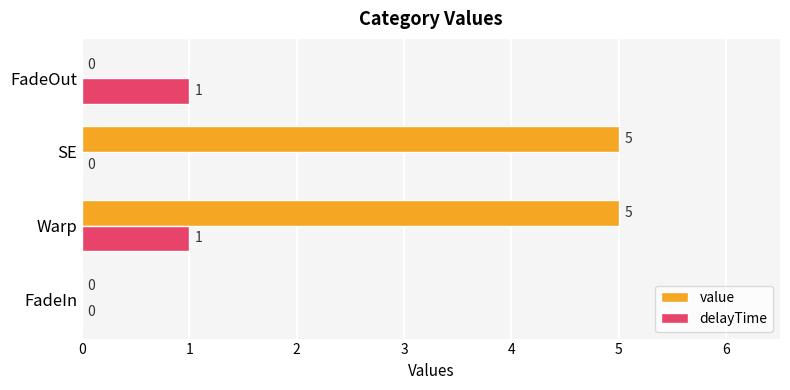

Which series changed the most between FadeIn and Warp?

value